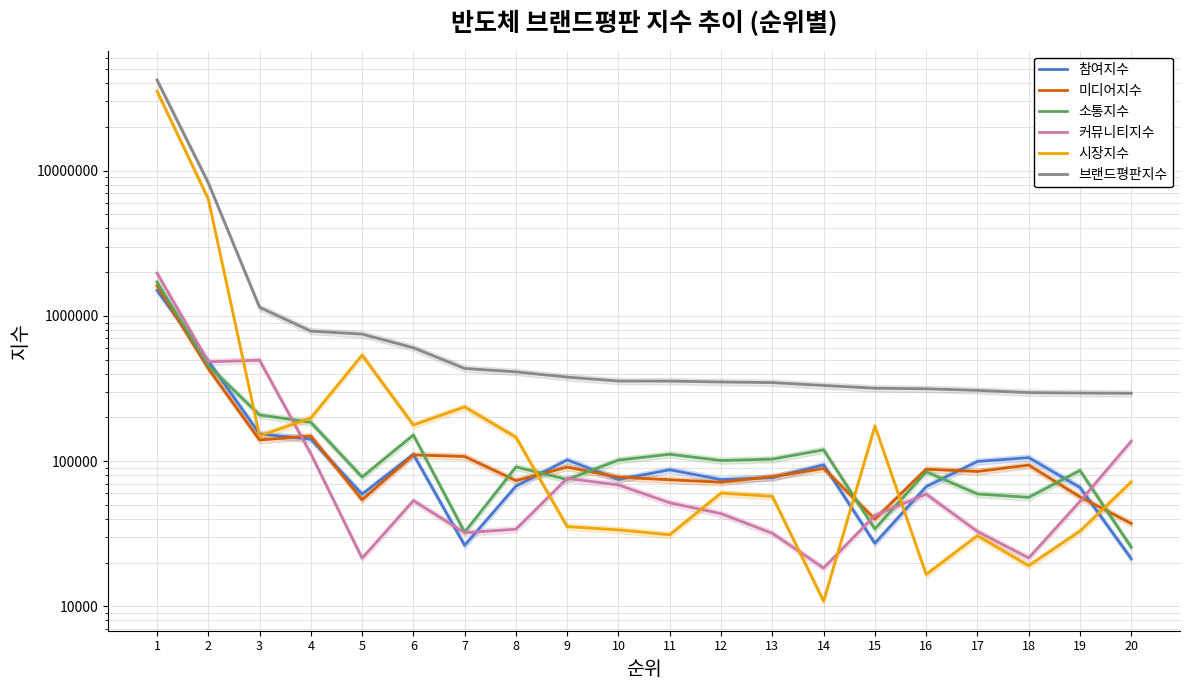

At which label does 브랜드평판지수 first exceed 355845?

1